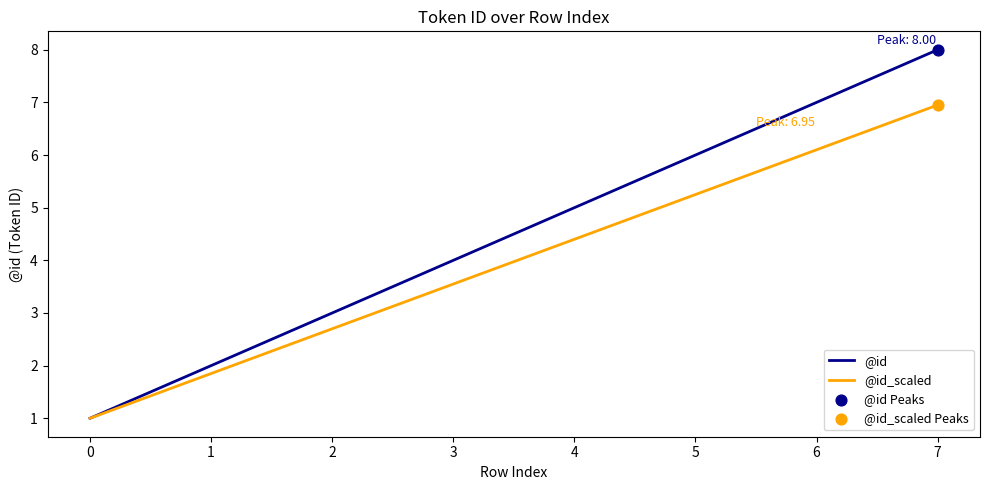

Rank the series at 6 from lowest to highest value.

@id_scaled, @id